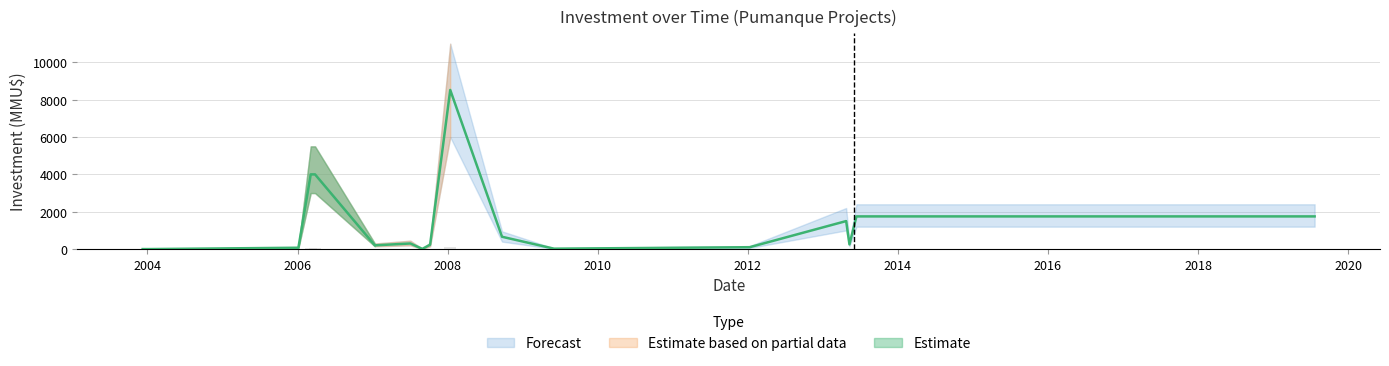

What is the sum of the Inversion (MMU$) values at 2008-01-14 and 2013-04-24?

10021